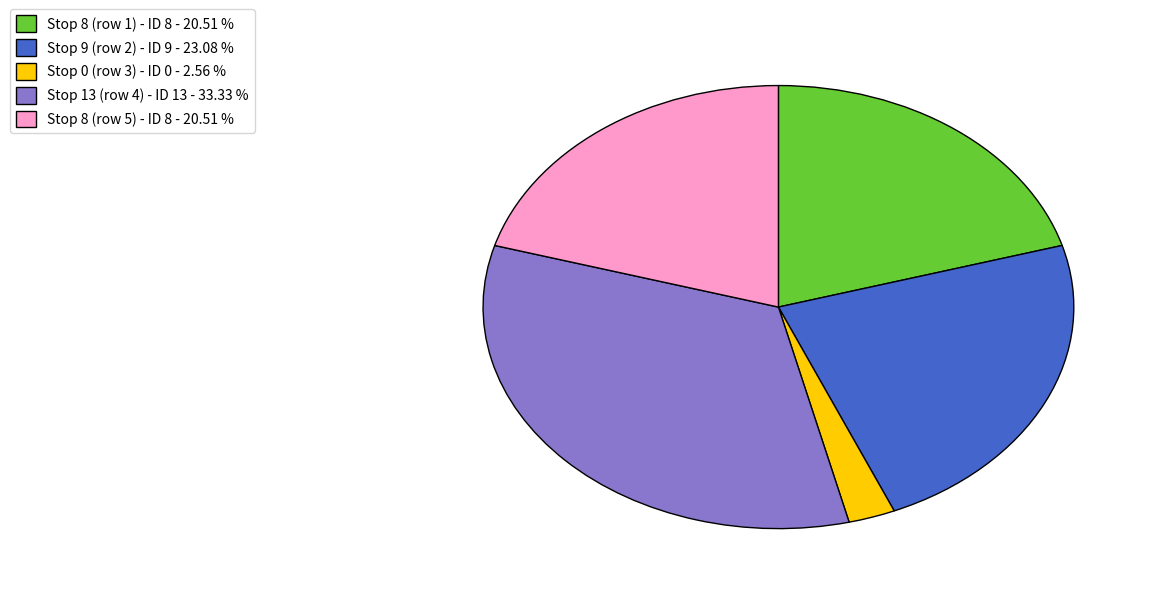

Which category has the biggest portion of the pie?

Stop 13 (row 4)